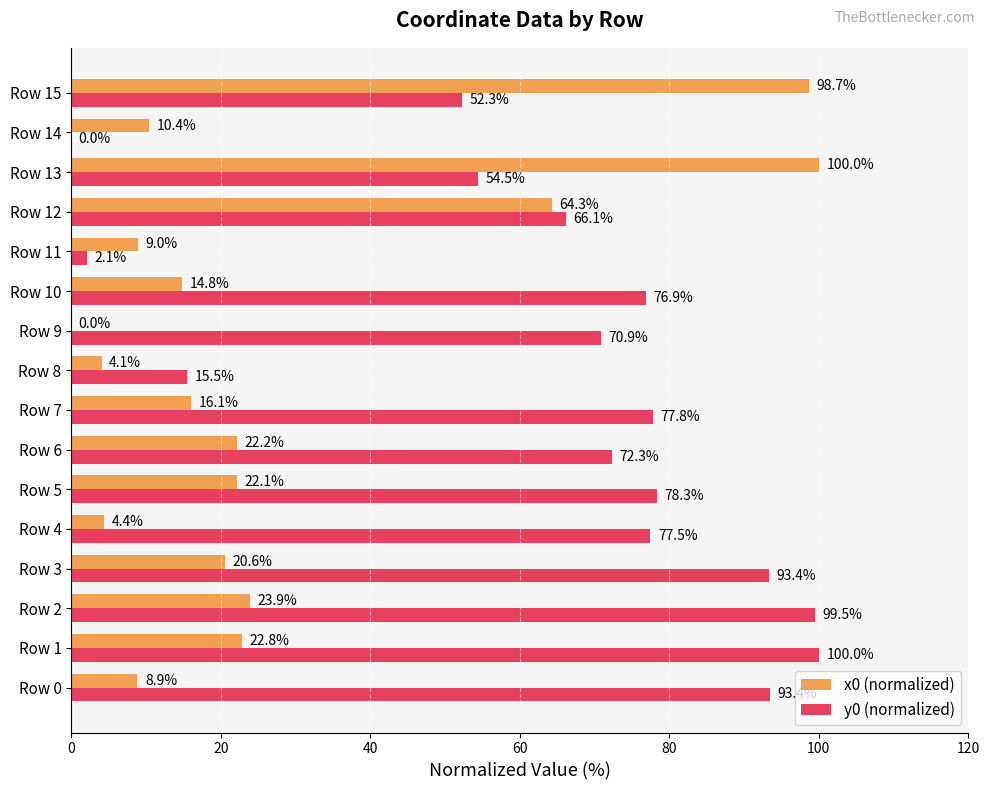

Where is x0 (normalized) nearest to the value 50?

Row 12